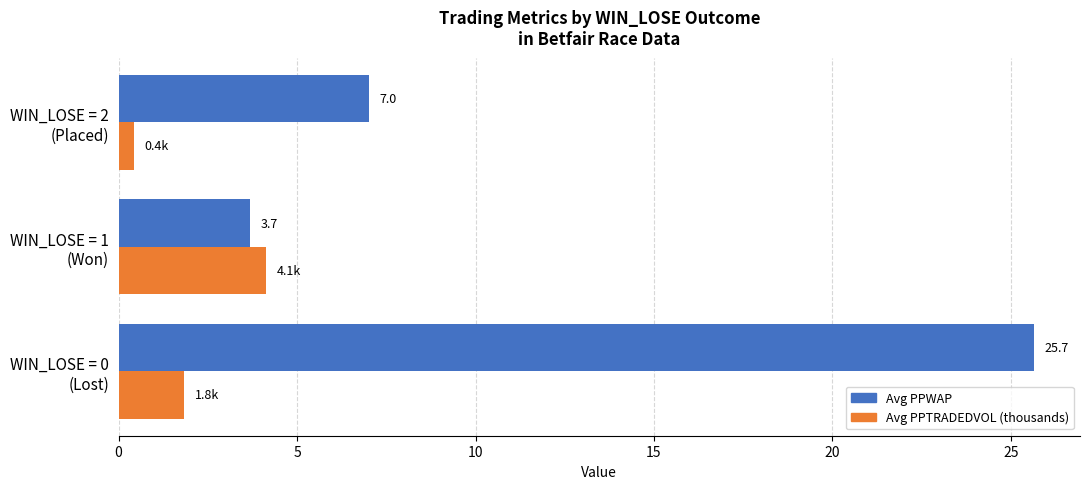

Count the number of categories in the chart.

3